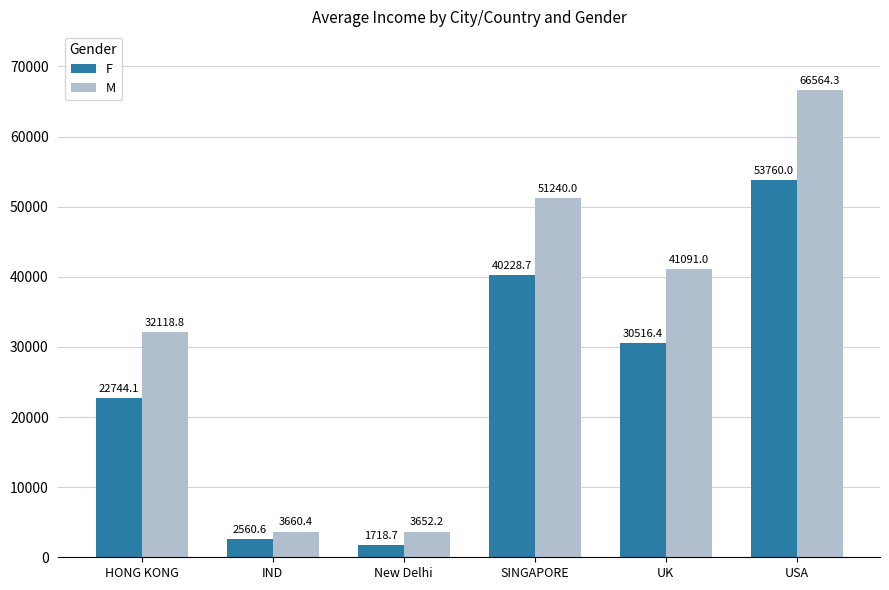

Which category has the highest value in the F series?

USA